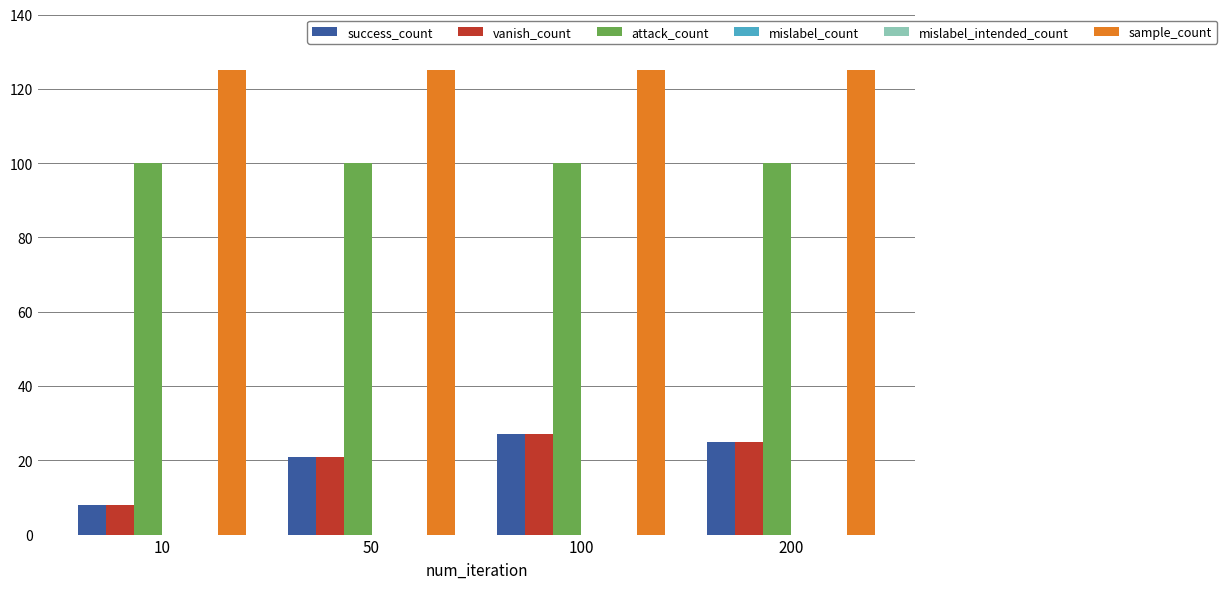

Are the bars grouped side by side (vs. stacked)?

Yes